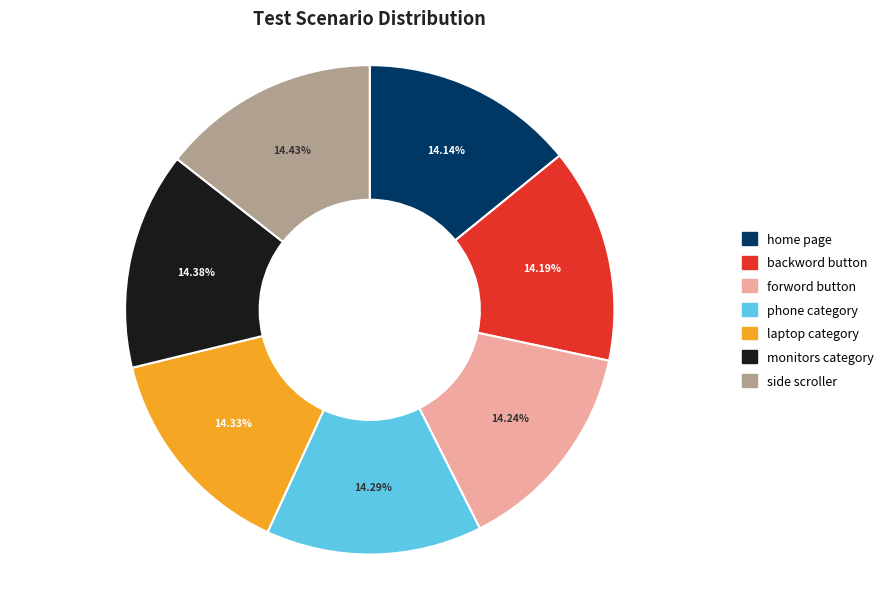

Is it true that monitors category is 9% of the pie?

False